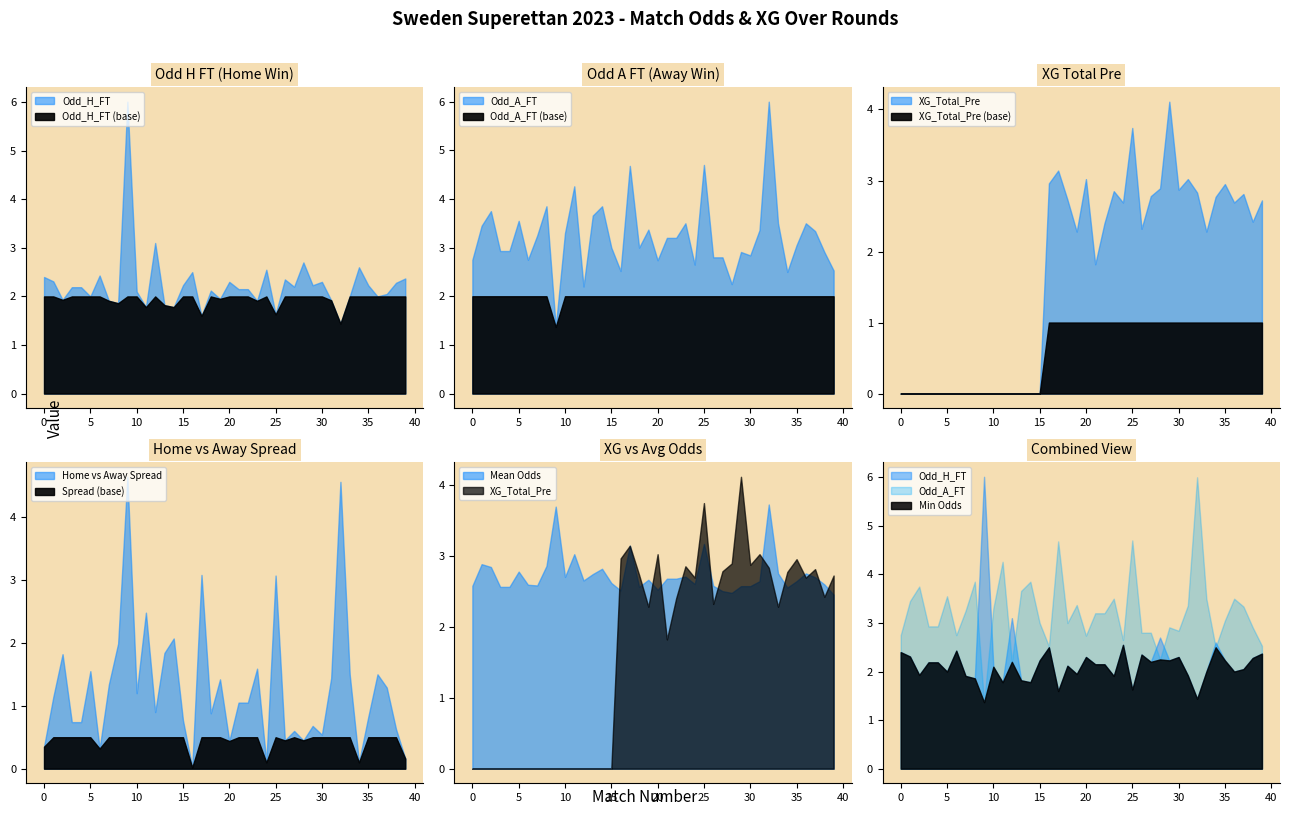

Which series has the largest total across all categories?

Odd_A_FT